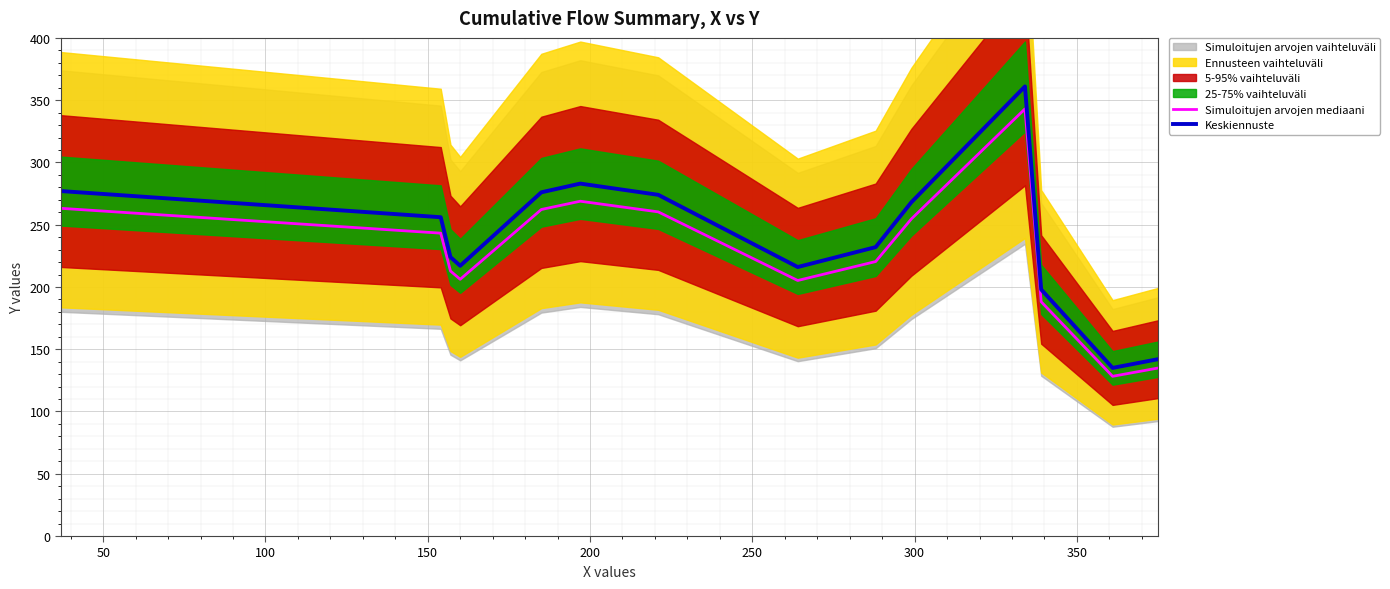

How many data points does each series have?

14